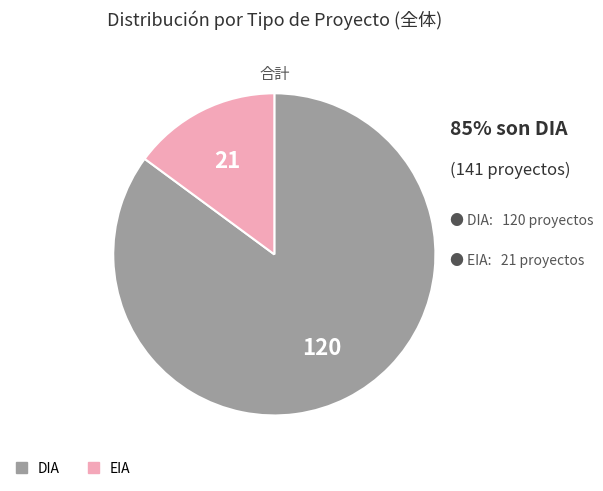

Do DIA and EIA together represent more than half of the pie?

Yes